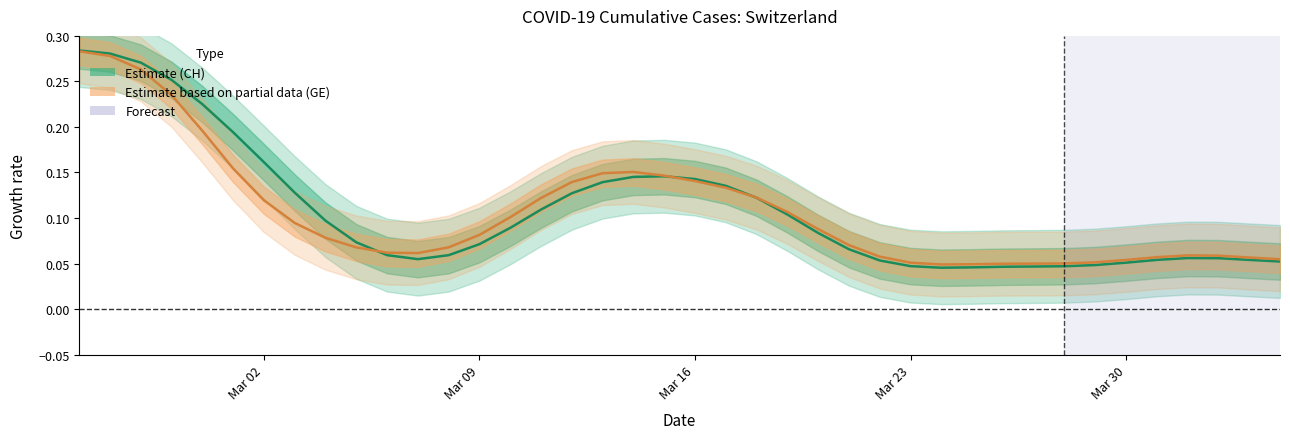

Which category has the highest value across all series?

Mar 02